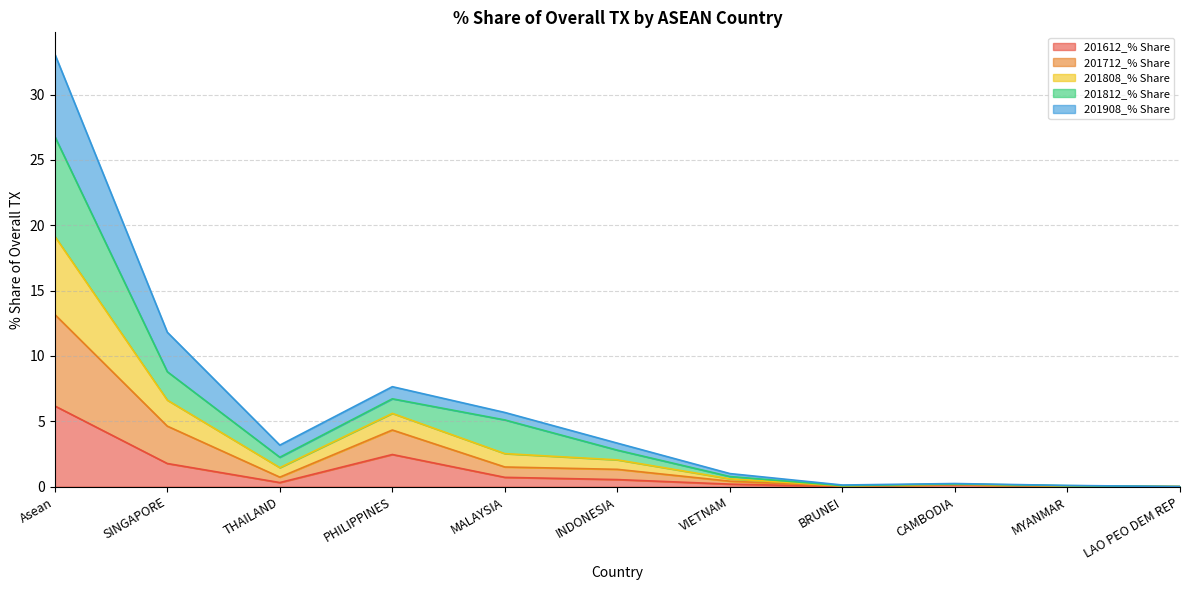

What is the difference between the highest and lowest values at INDONESIA?

2.8